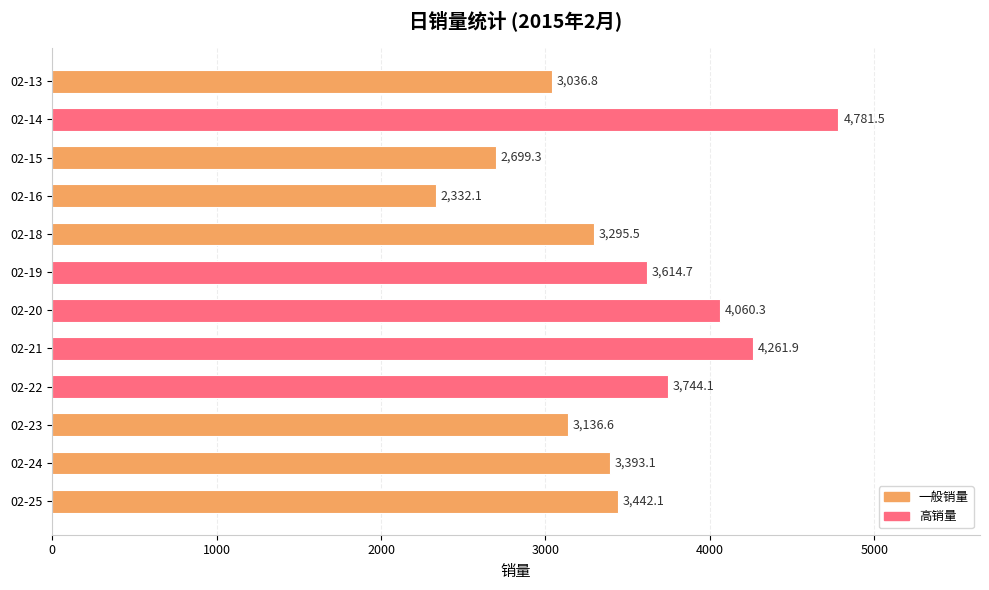

Count the number of data series in this chart.

1